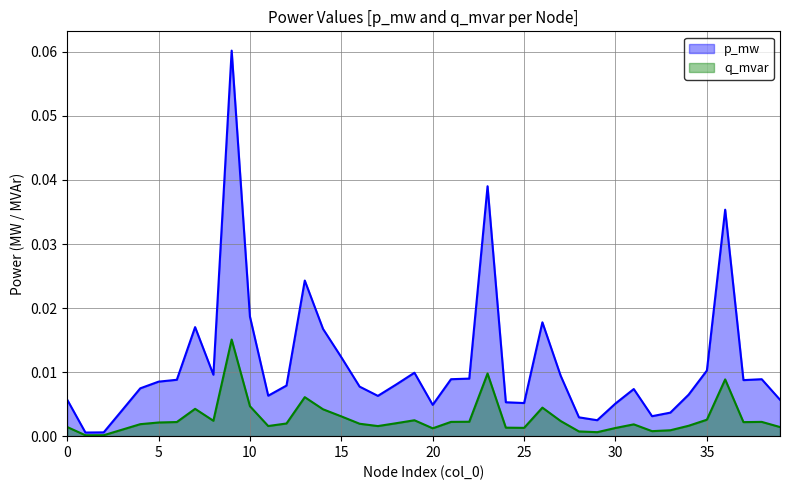

How many interior local valleys does the p_mw series have?

9